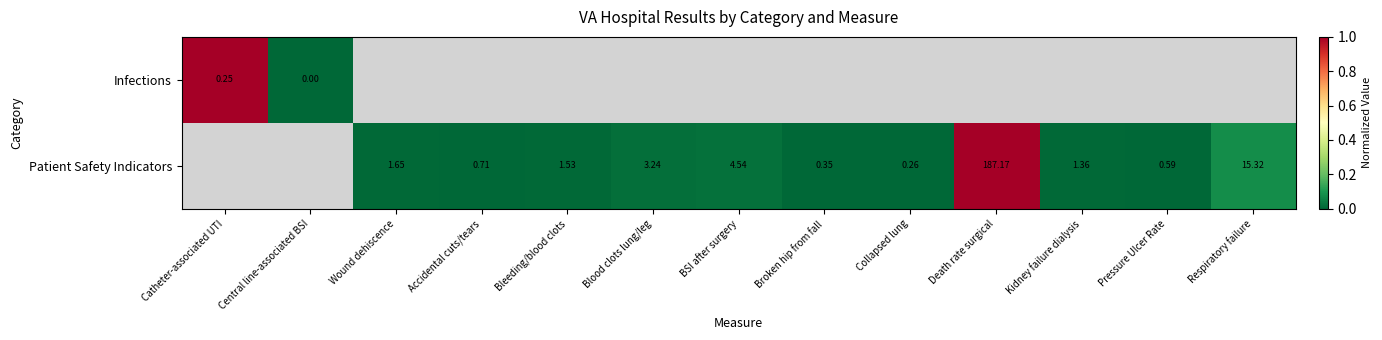

At how many categories does at least one series exceed 0?

11